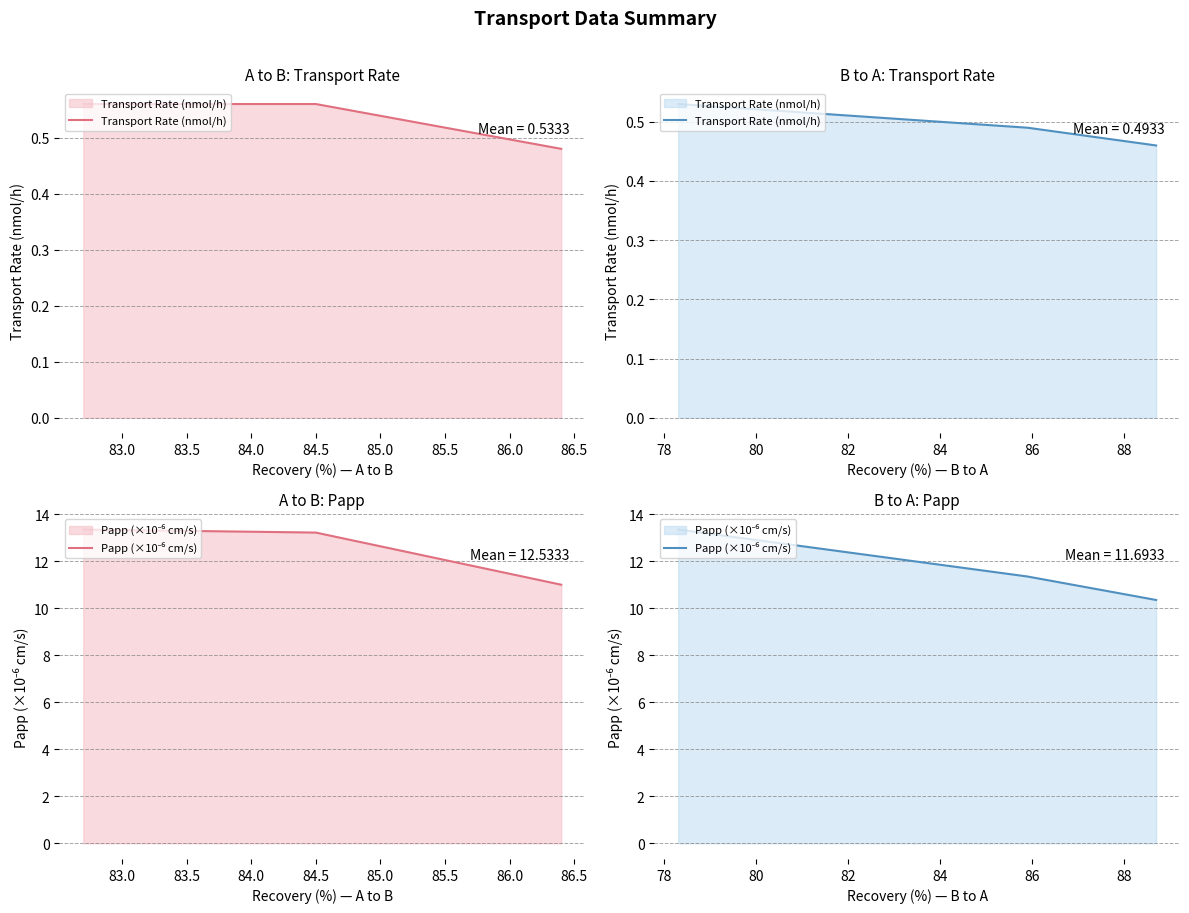

At which category is the sum across all series the highest?

82.5